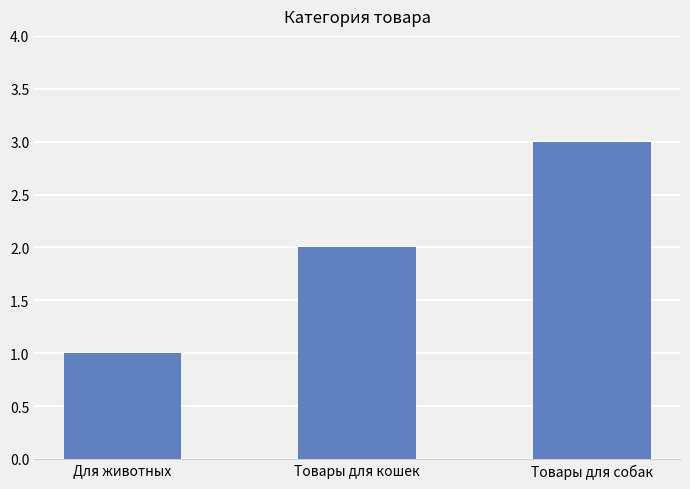

What is the minimum value shown in the chart?

1